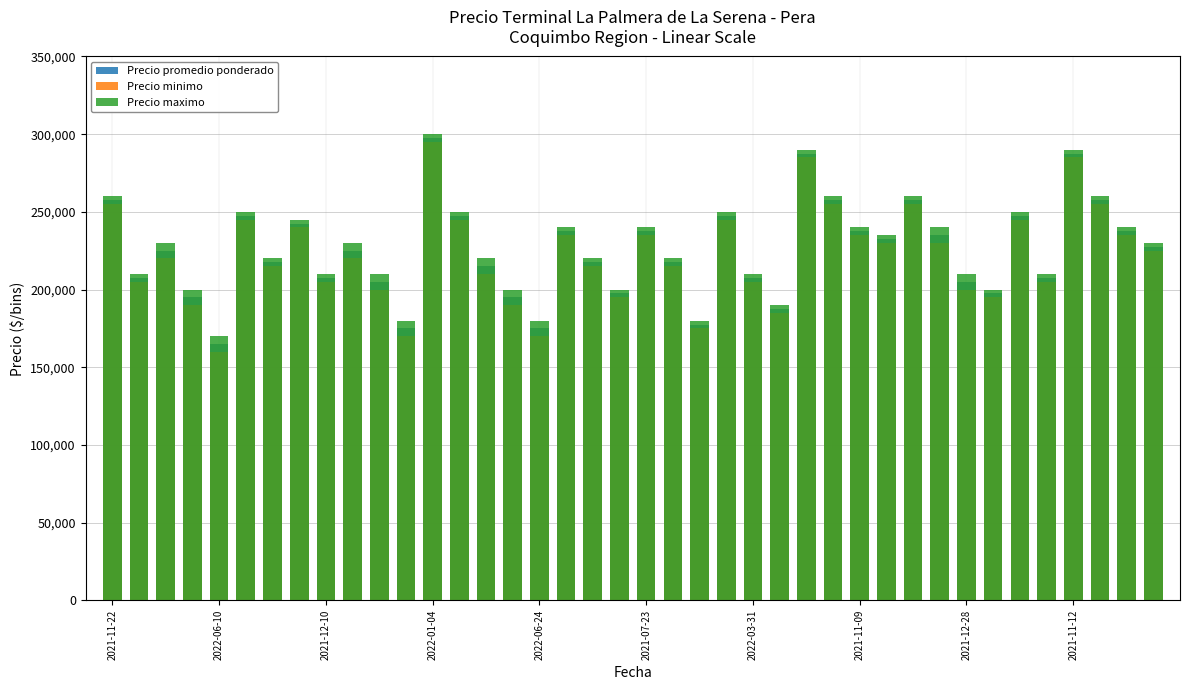

What position from the right is 11?

29